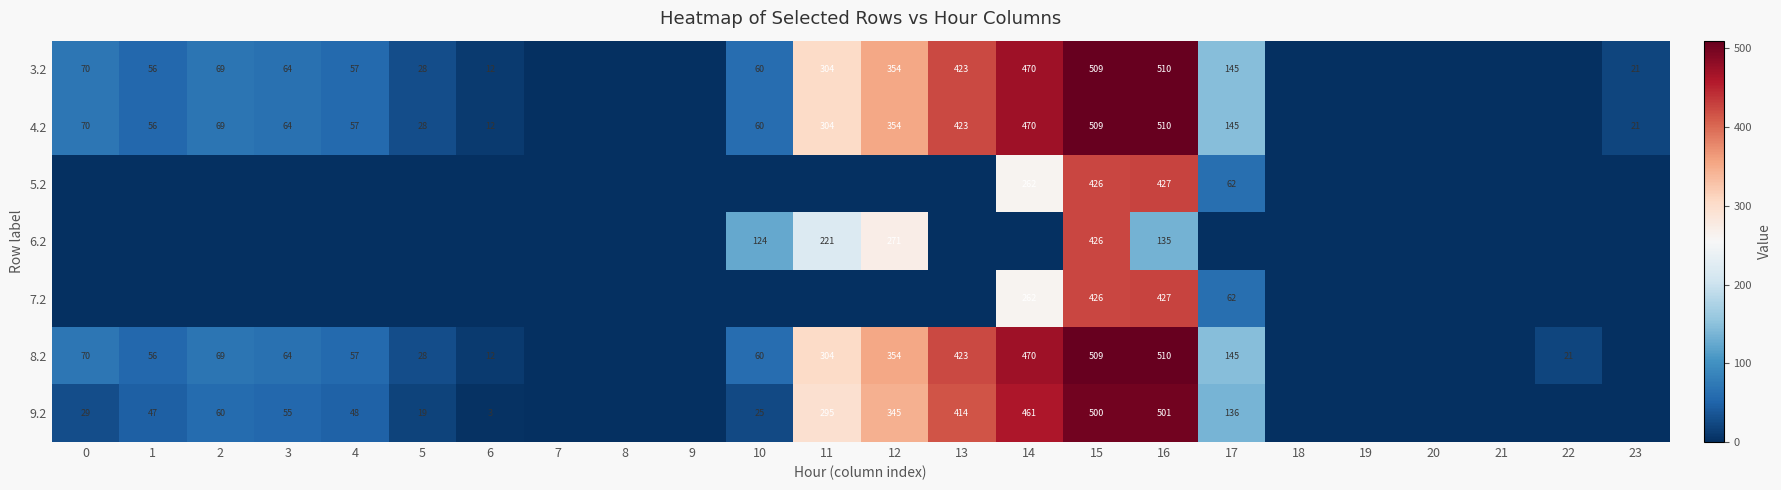

How many data points does each series have?

24